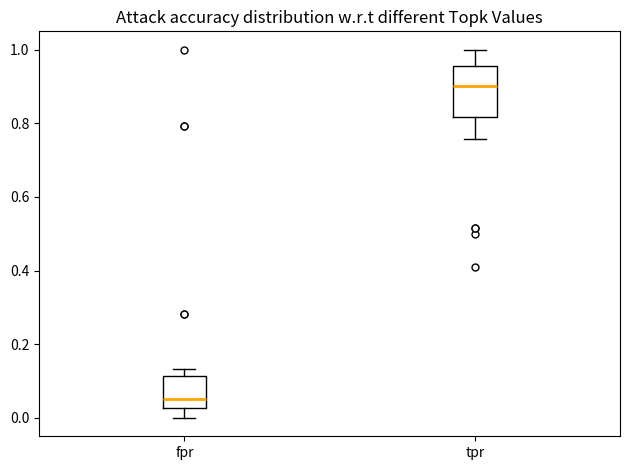

Reading left to right, read every box against the y-axis: the position of its median line, the range the box covers, and the ends of its whiskers. The values are not printed on the chart, so give them approximately, as read against the axis.

fpr: median 0.06, box 0.02 to 0.12, whiskers 0.00 to 0.14
tpr: median 0.90, box 0.82 to 0.96, whiskers 0.76 to 1.00